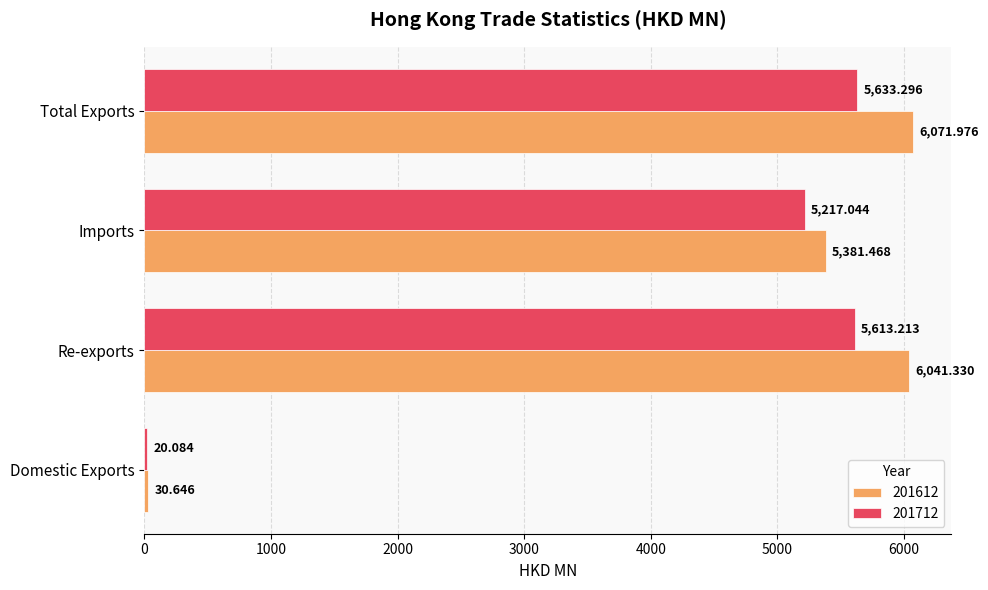

The value of 201712 at Imports is 8628.0. True or false?

False